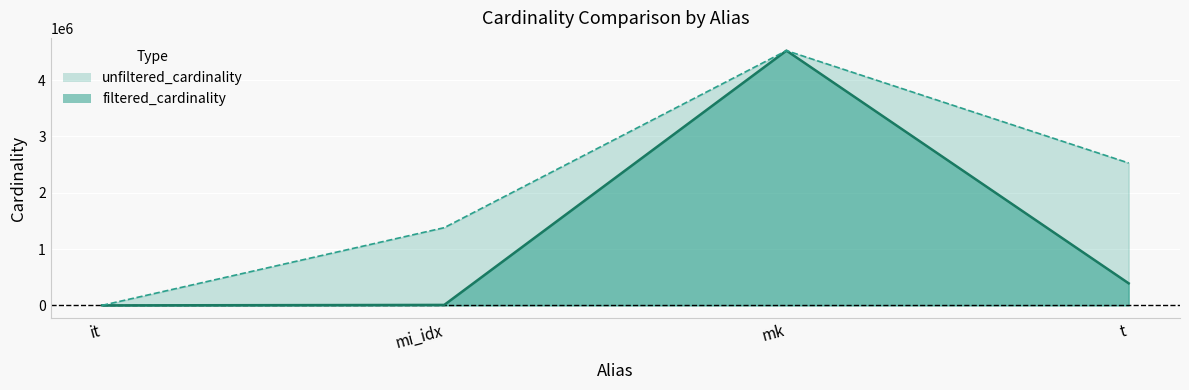

In unfiltered_cardinality, how many points are higher than both neighbors (excluding endpoints)?

1